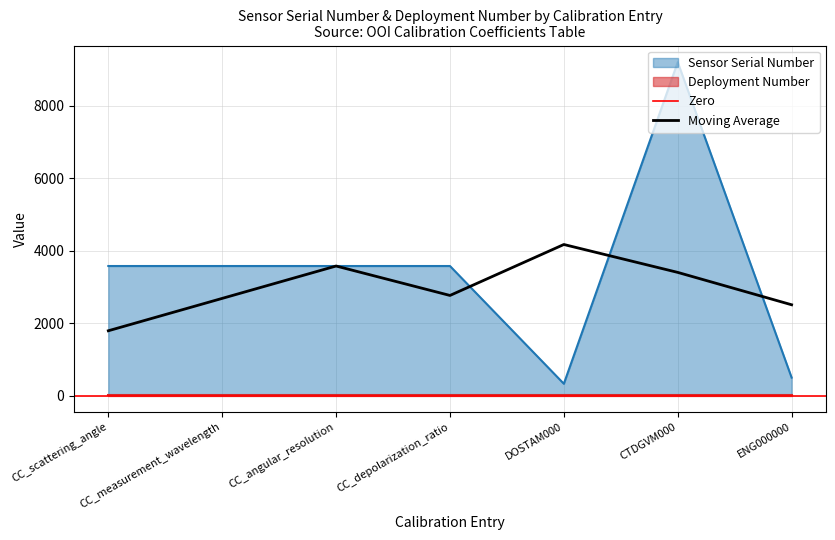

List the labels in order of value, smallest first.

DOSTAM000, ENG000000, CC_scattering_angle, CC_measurement_wavelength, CC_angular_resolution, CC_depolarization_ratio, CTDGVM000